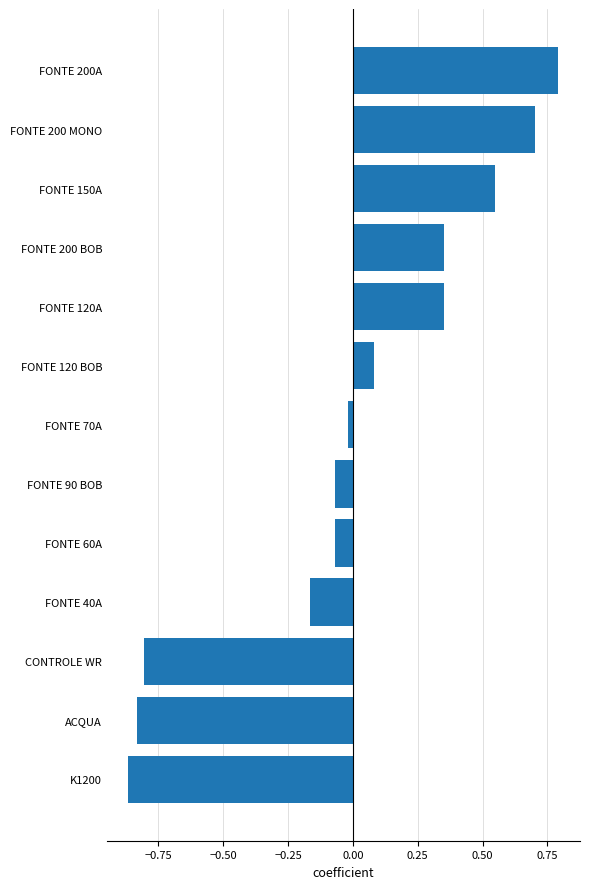

At which category does the chart reach its minimum across all series?

K1200